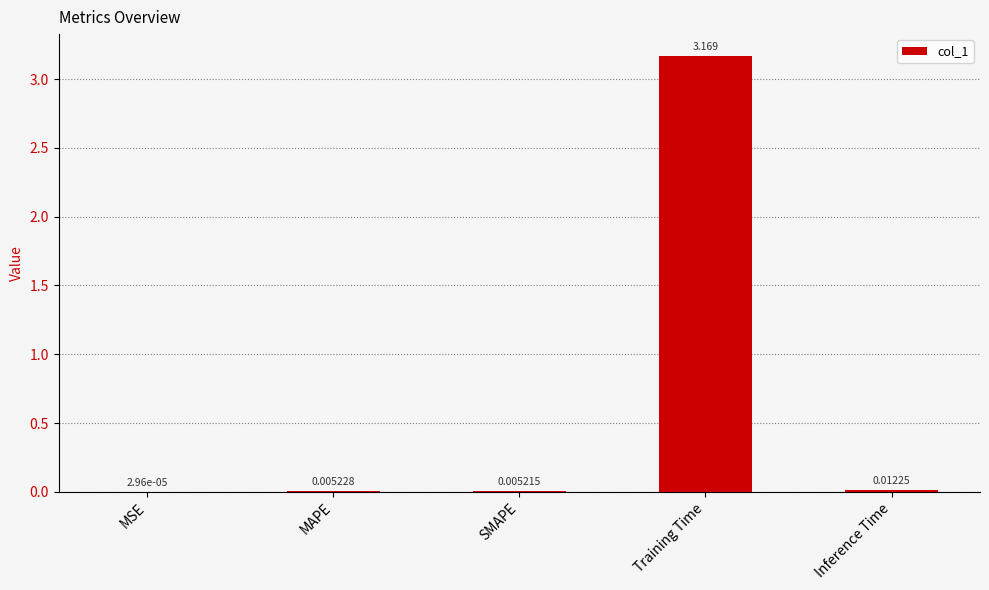

At which label is the value closest to 1?

Inference Time